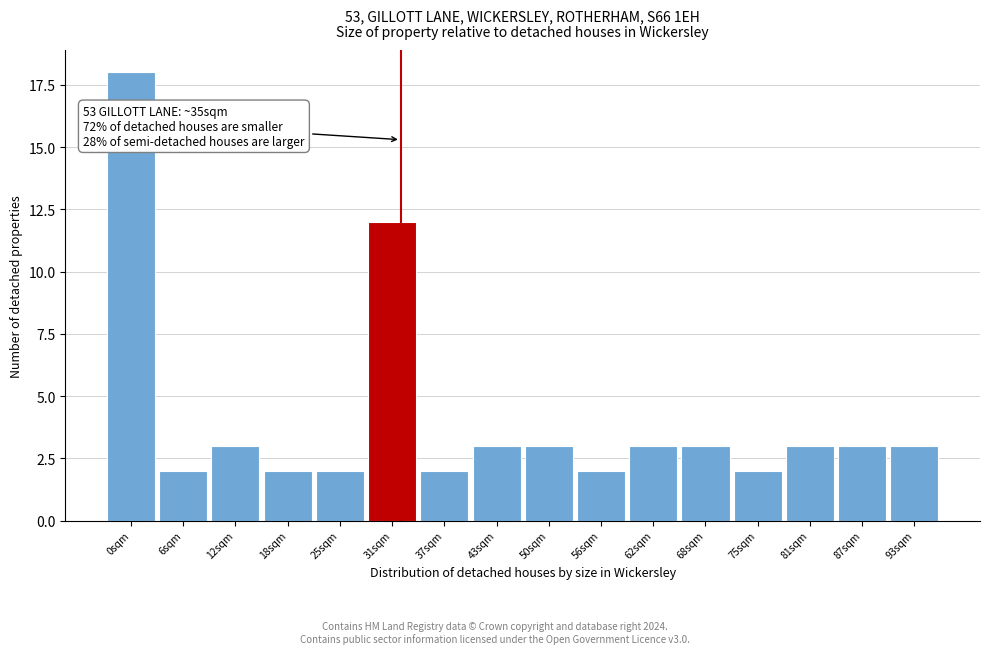

Reading left to right, list all the values displayed in this chart.

0sqm=18	6sqm=2	12sqm=3	18sqm=2	25sqm=2	31sqm=12	37sqm=2	43sqm=3	50sqm=3	56sqm=2	62sqm=3	68sqm=3	75sqm=2	81sqm=3	87sqm=3	93sqm=3